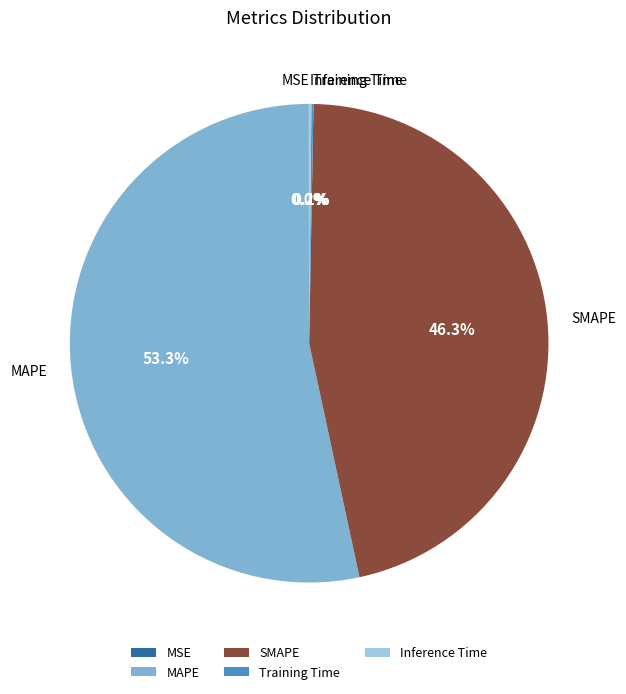

Which slice is the largest?

MAPE